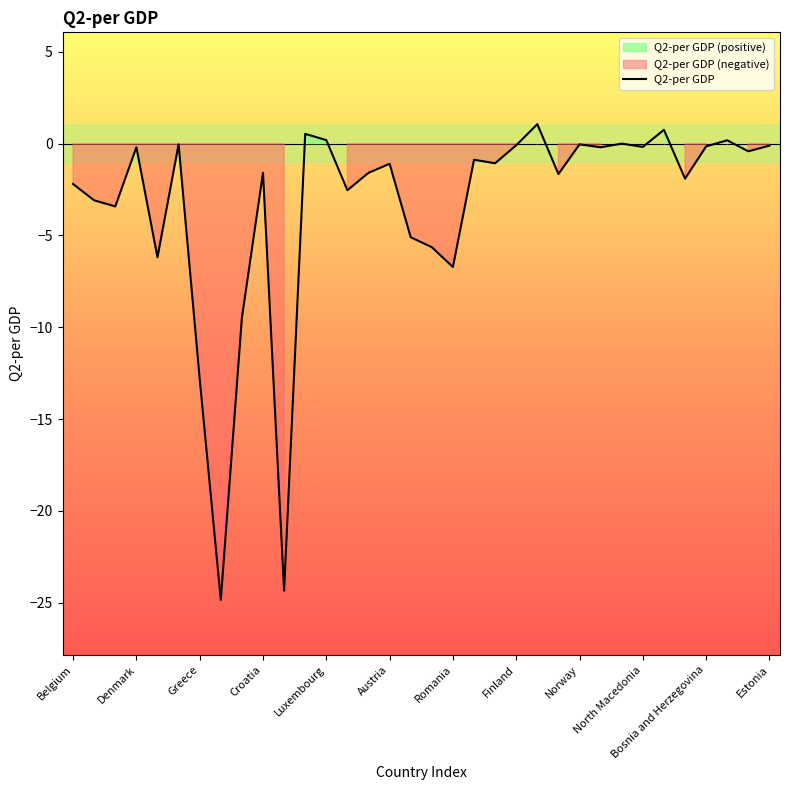

What is the minimum value shown in the chart?

-24.9